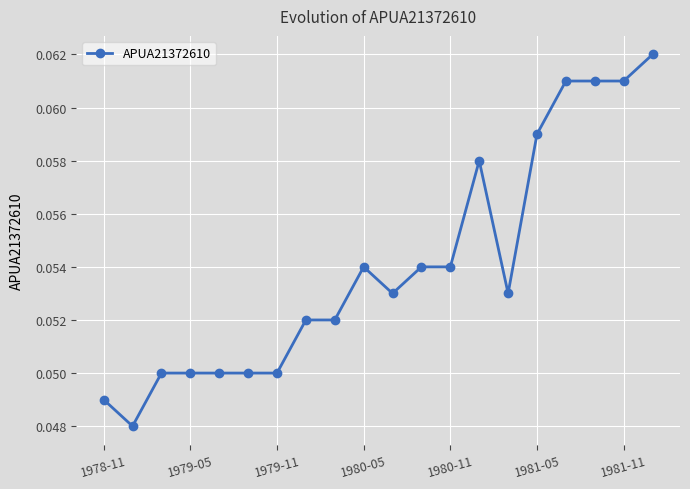

What is the sum of all values?

1.1